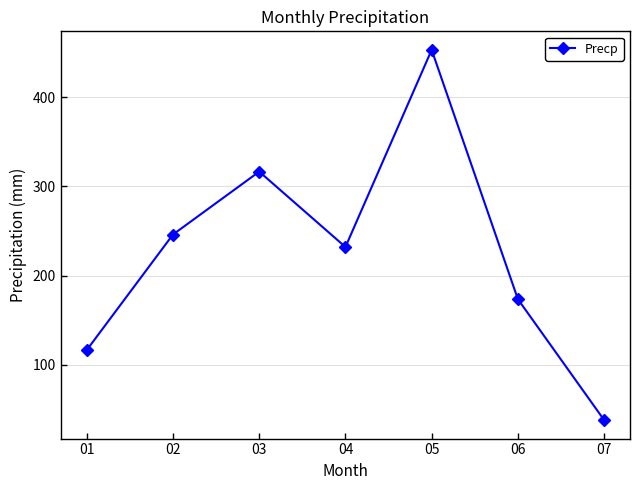

Reading right to left, extract all data points from this chart.

07=38.0	06=173.5	05=453.0	04=232.0	03=316.5	02=246.0	01=116.5